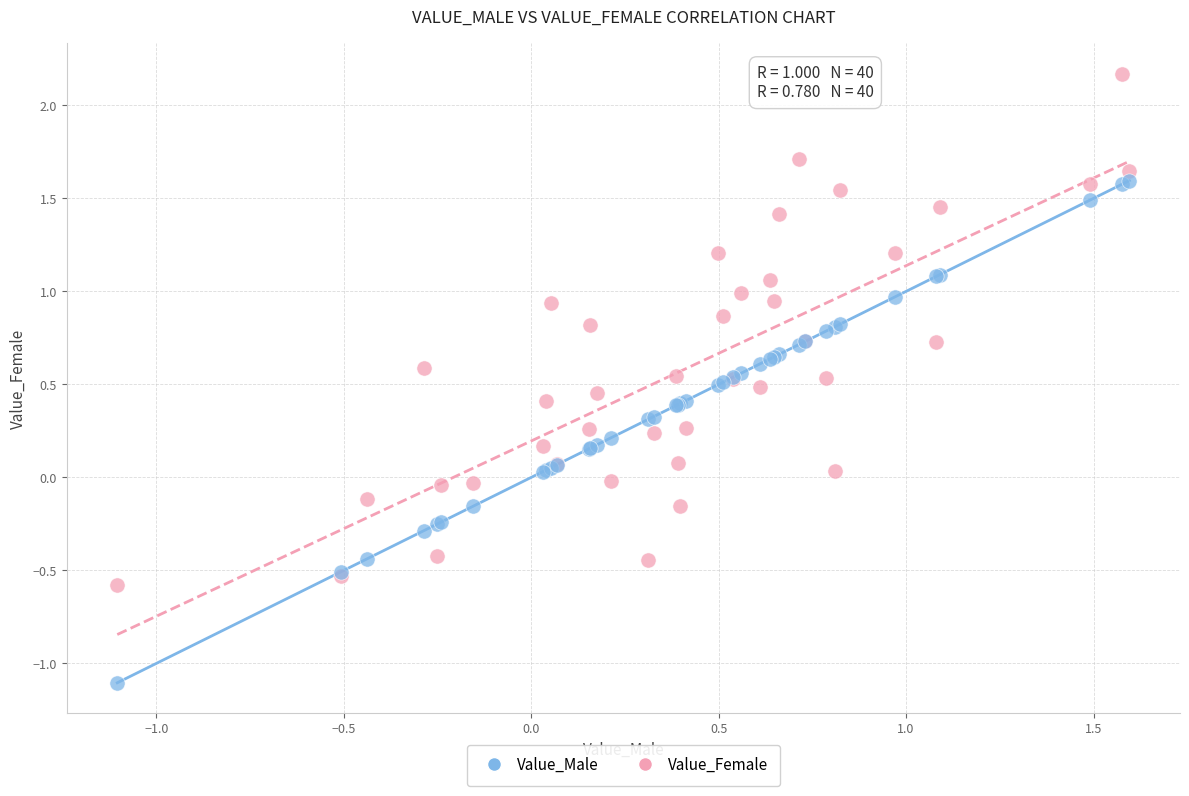

Which series contains the lowest Y value?

Value_Male